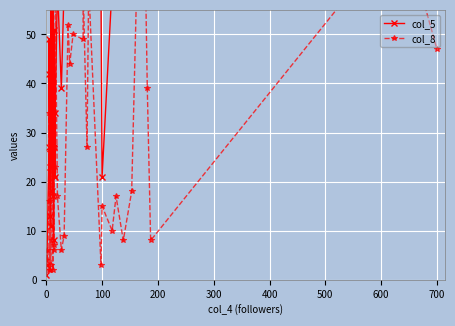

Where is col_8 nearest to the value 31?

400